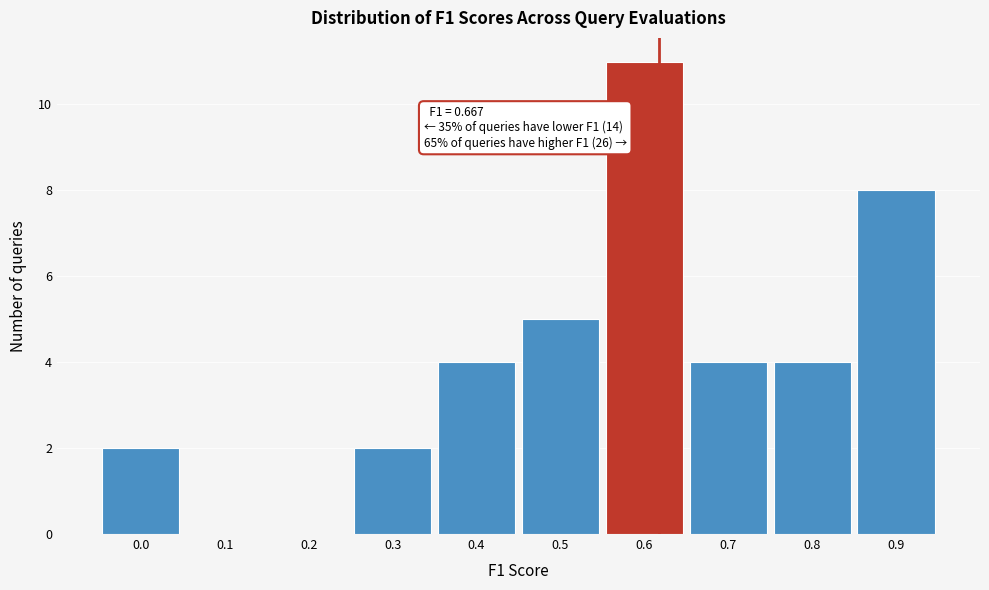

Reading left to right, transcribe all the data shown in this chart.

0.0=2	0.1=0	0.2=0	0.3=2	0.4=4	0.5=5	0.6=11	0.7=4	0.8=4	0.9=8